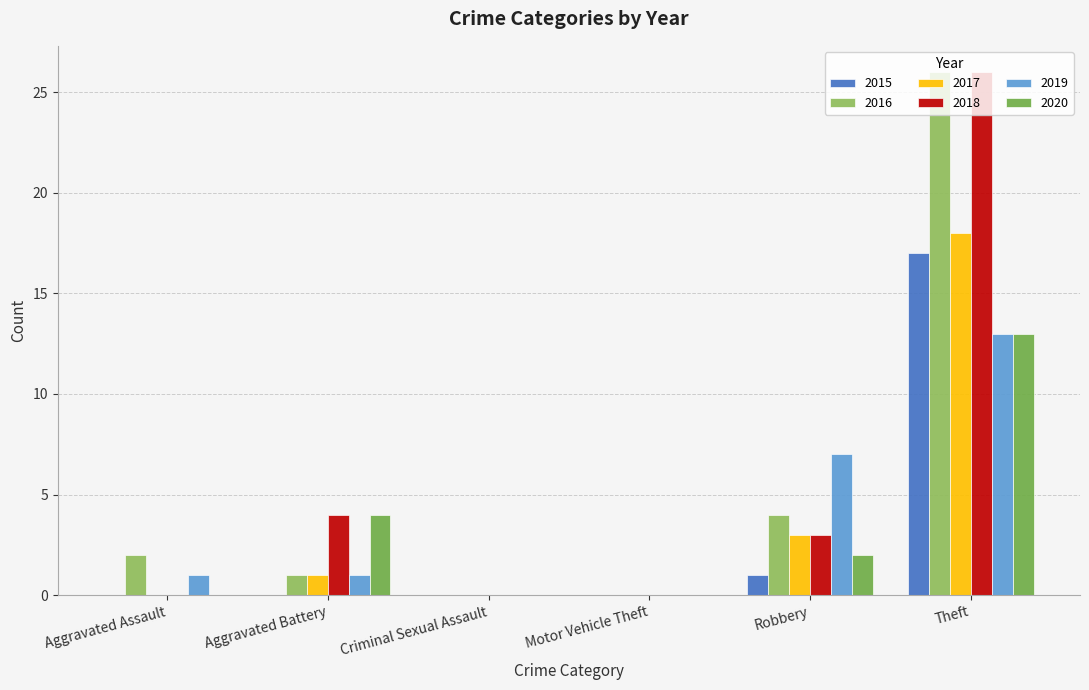

How many groups of bars are there?

6